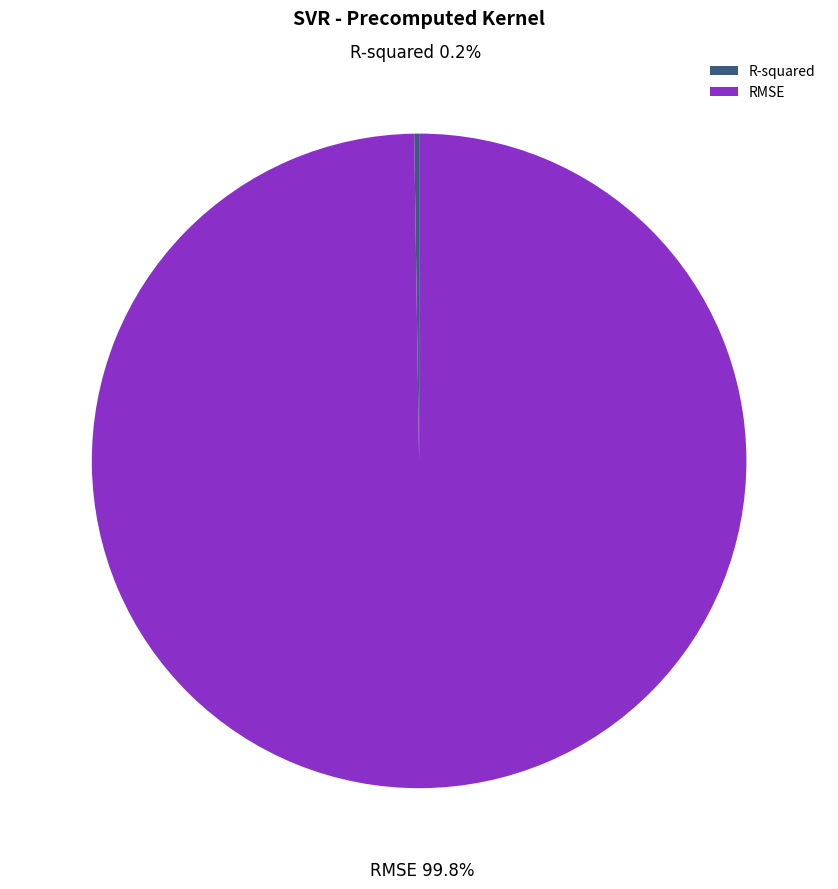

What is the largest slice in the pie chart?

RMSE